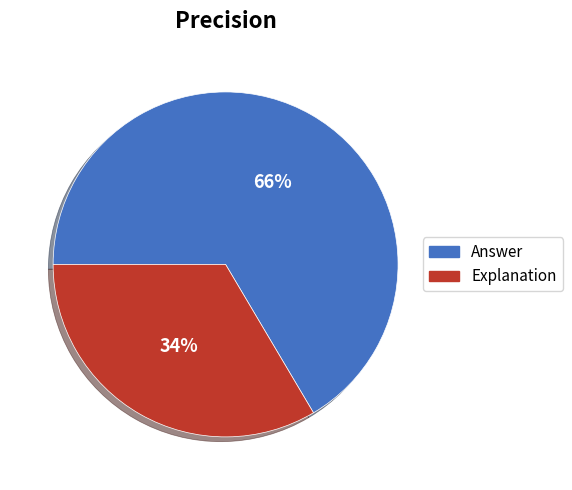

To the nearest percent, what portion does Answer represent?

66%